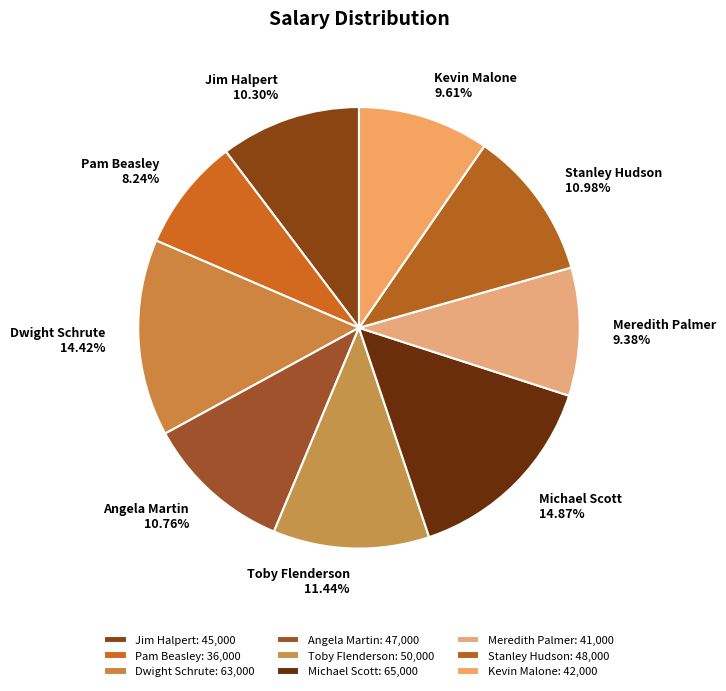

Which slice is the smallest?

Pam Beasley